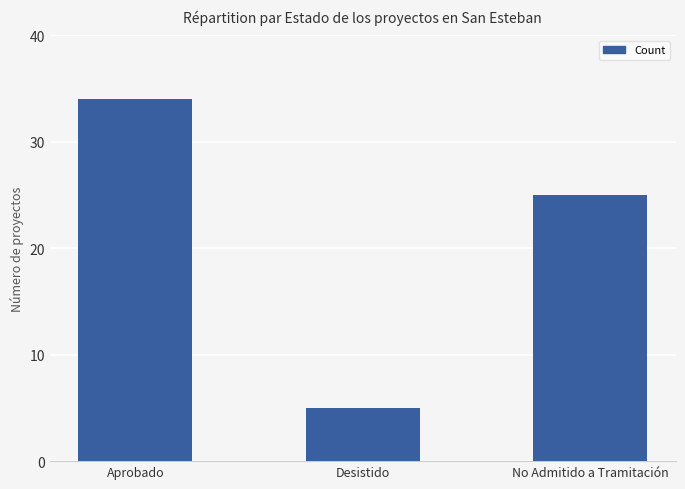

How many values are between 5 and 34?

3